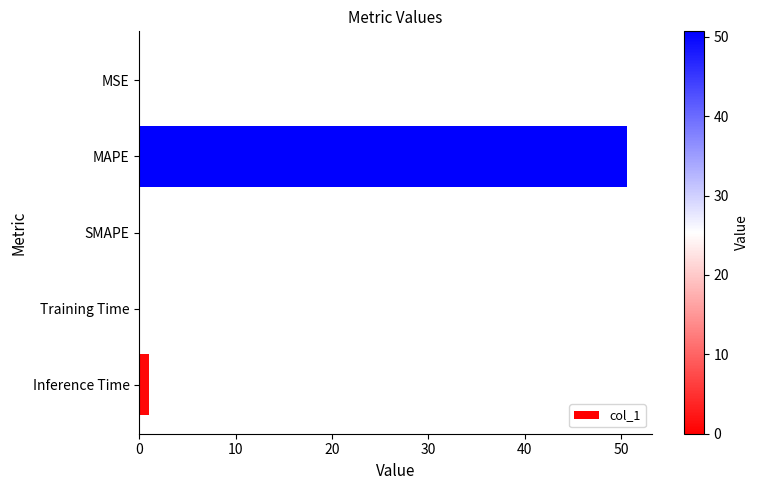

What is the sum of all values?

51.7